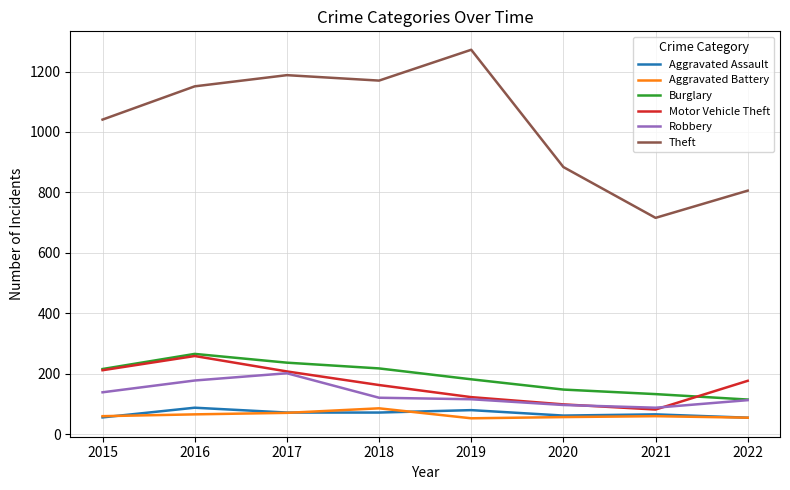

What is the sum of the Aggravated Battery values at 2022 and 2020?

112